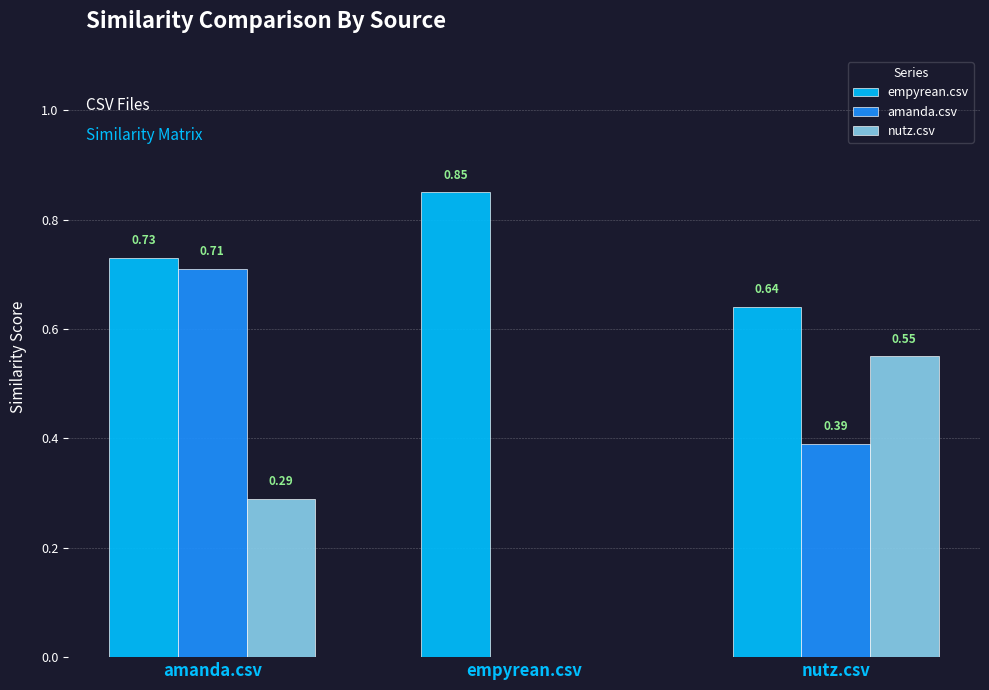

What is the sum of all amanda.csv values?

1.1